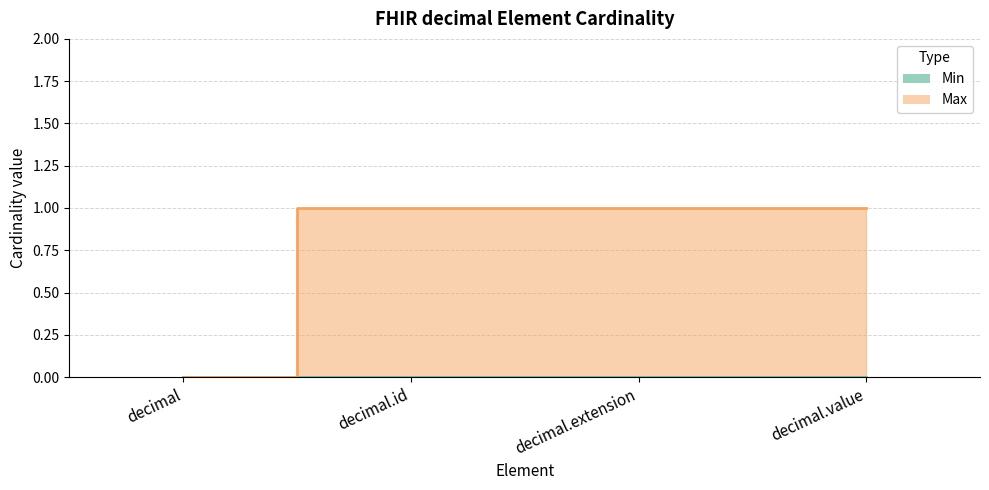

Reading left to right, extract all data points from this chart.

decimal=0	decimal.id=1	decimal.extension=1	decimal.value=1